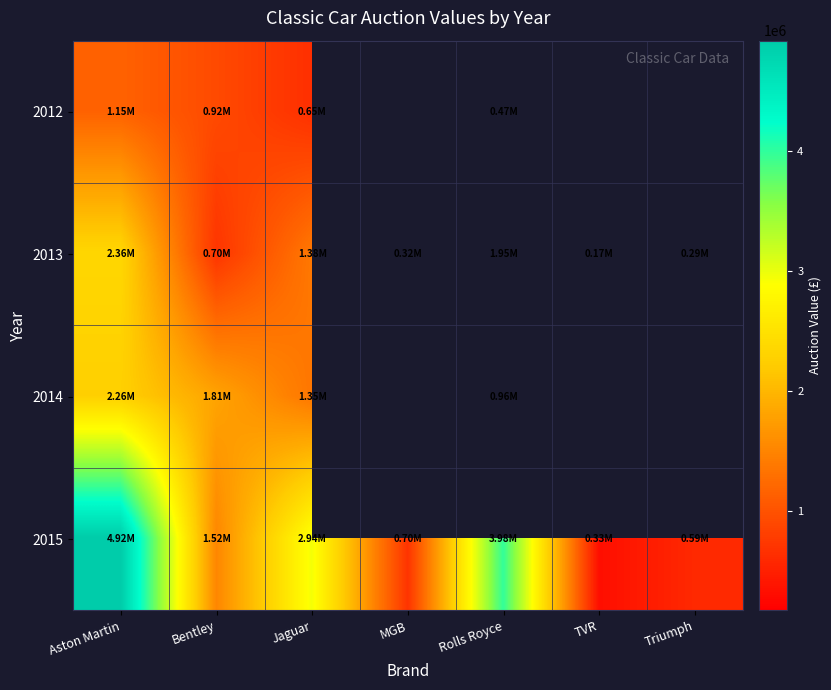

True or false: 2013 has a value of 261196.2 at Bentley.

False